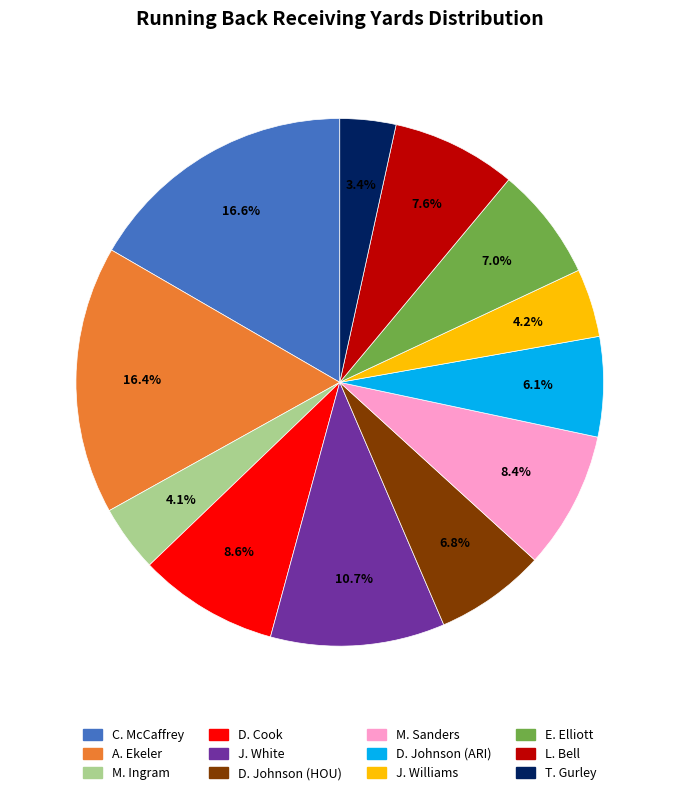

Combined, what portion of the pie is C. McCaffrey and D. Cook?

25.2%